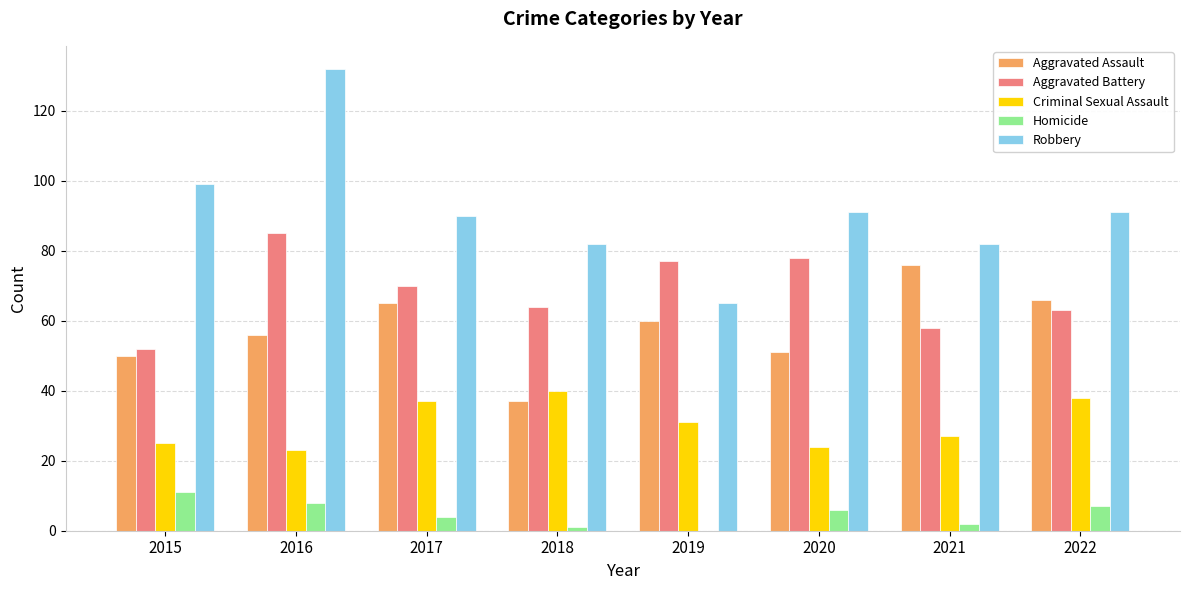

Is the value of Aggravated Battery at 2018 greater than the value of Homicide at 2019?

Yes